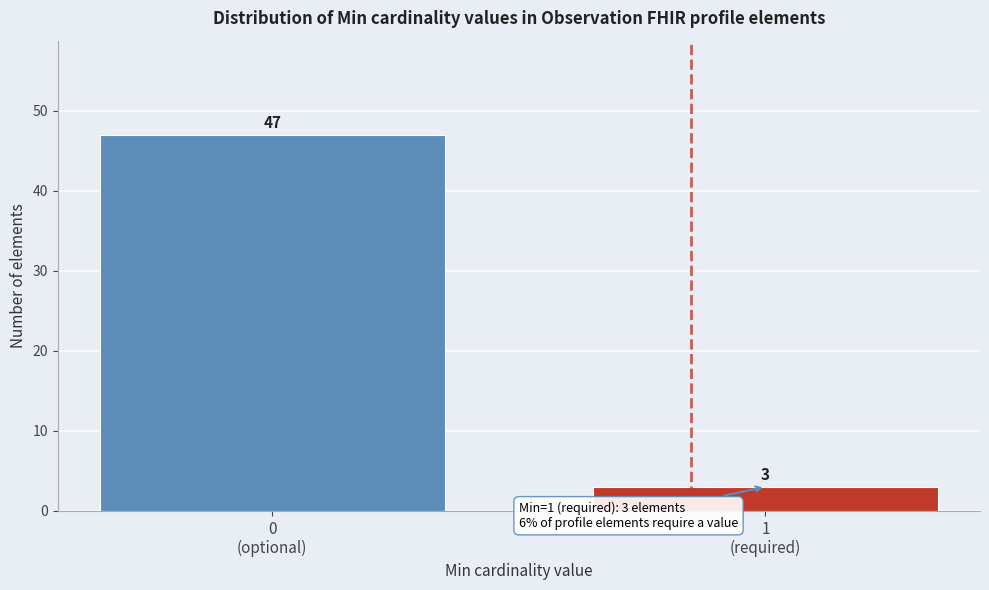

Reading left to right, list all the values displayed in this chart.

47	3